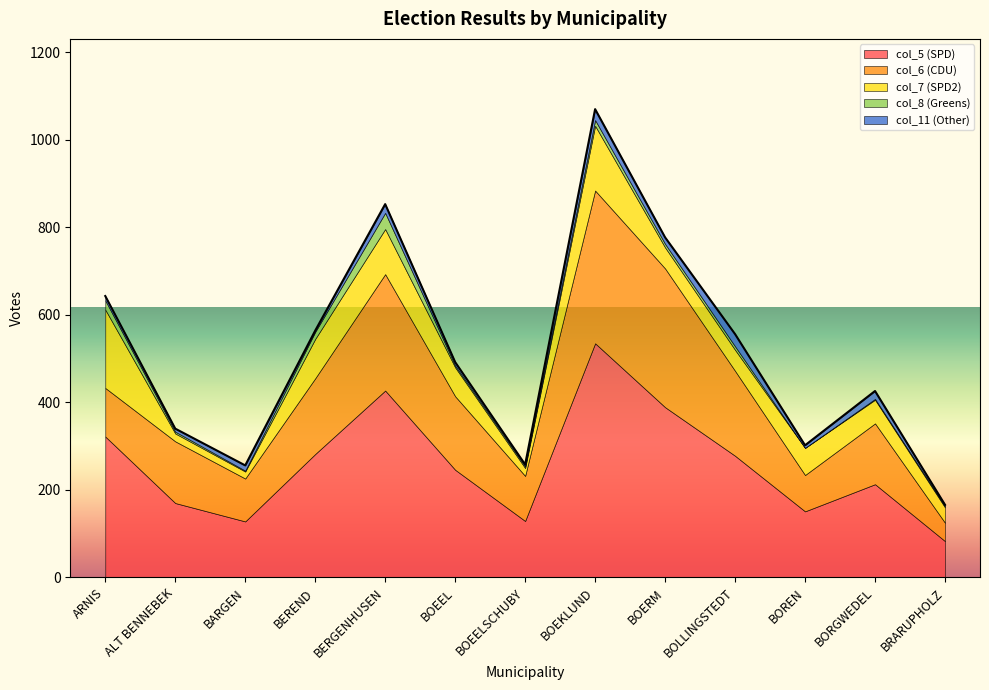

Is it true that col_8 (Greens) equals 19 at BOEKLUND?

False